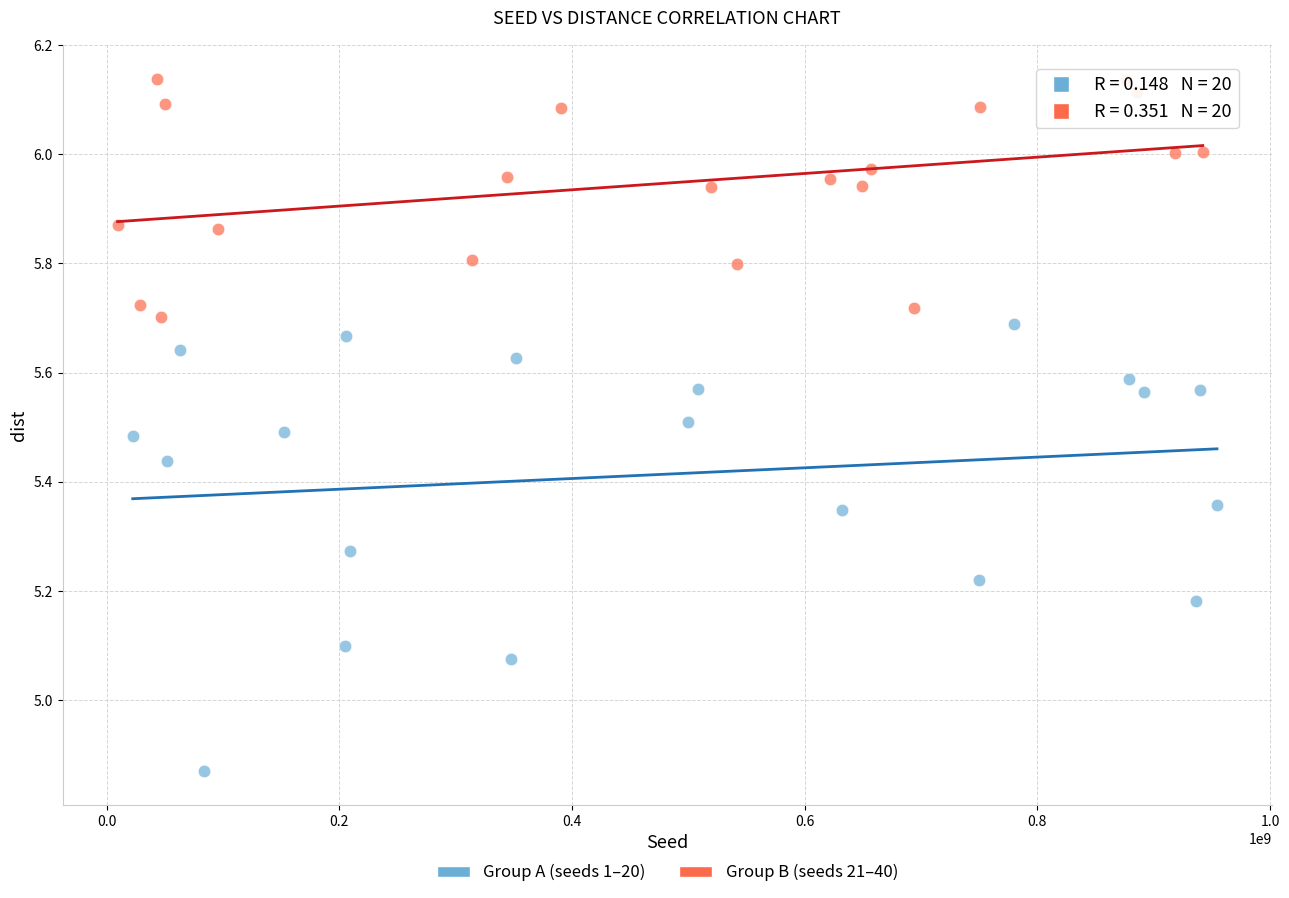

Which series contains the highest Y value?

Group B (seeds 21–40)